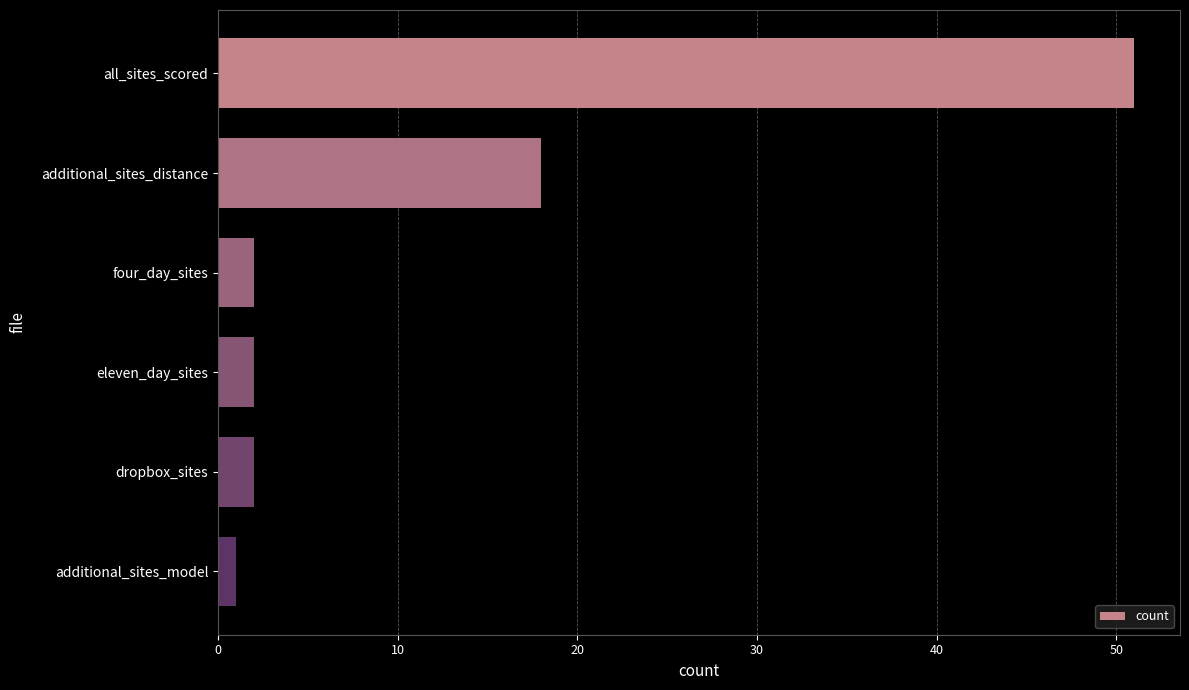

Between additional_sites_distance and all_sites_scored, which is larger?

all_sites_scored